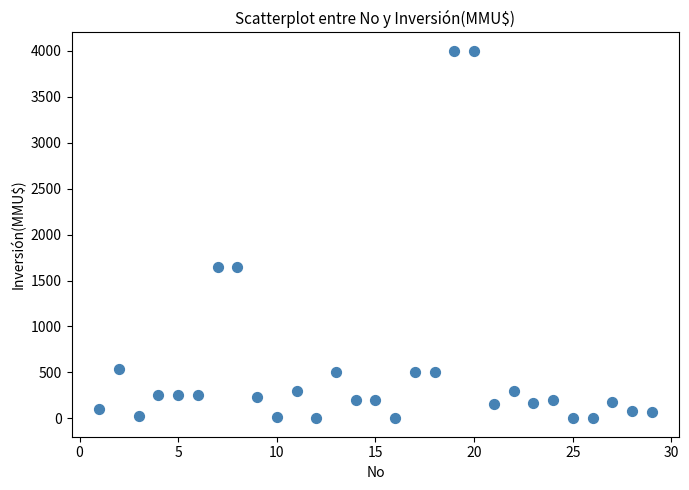

What is the range of Y values (max minus min)?

4000